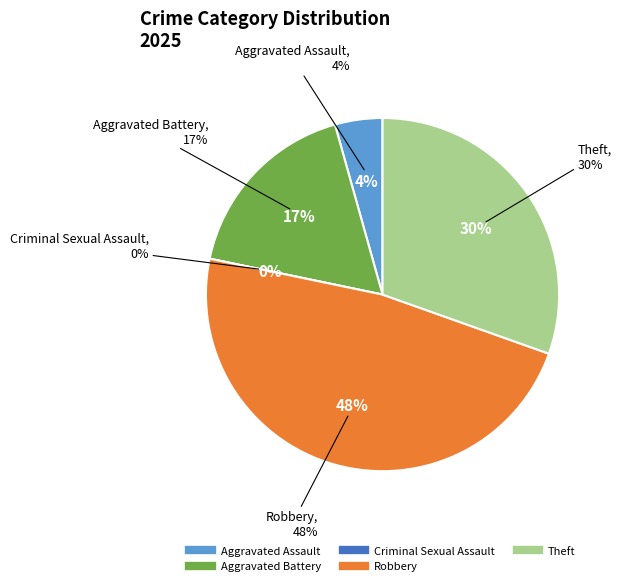

Do Robbery and Criminal Sexual Assault together represent more than half of the pie?

No